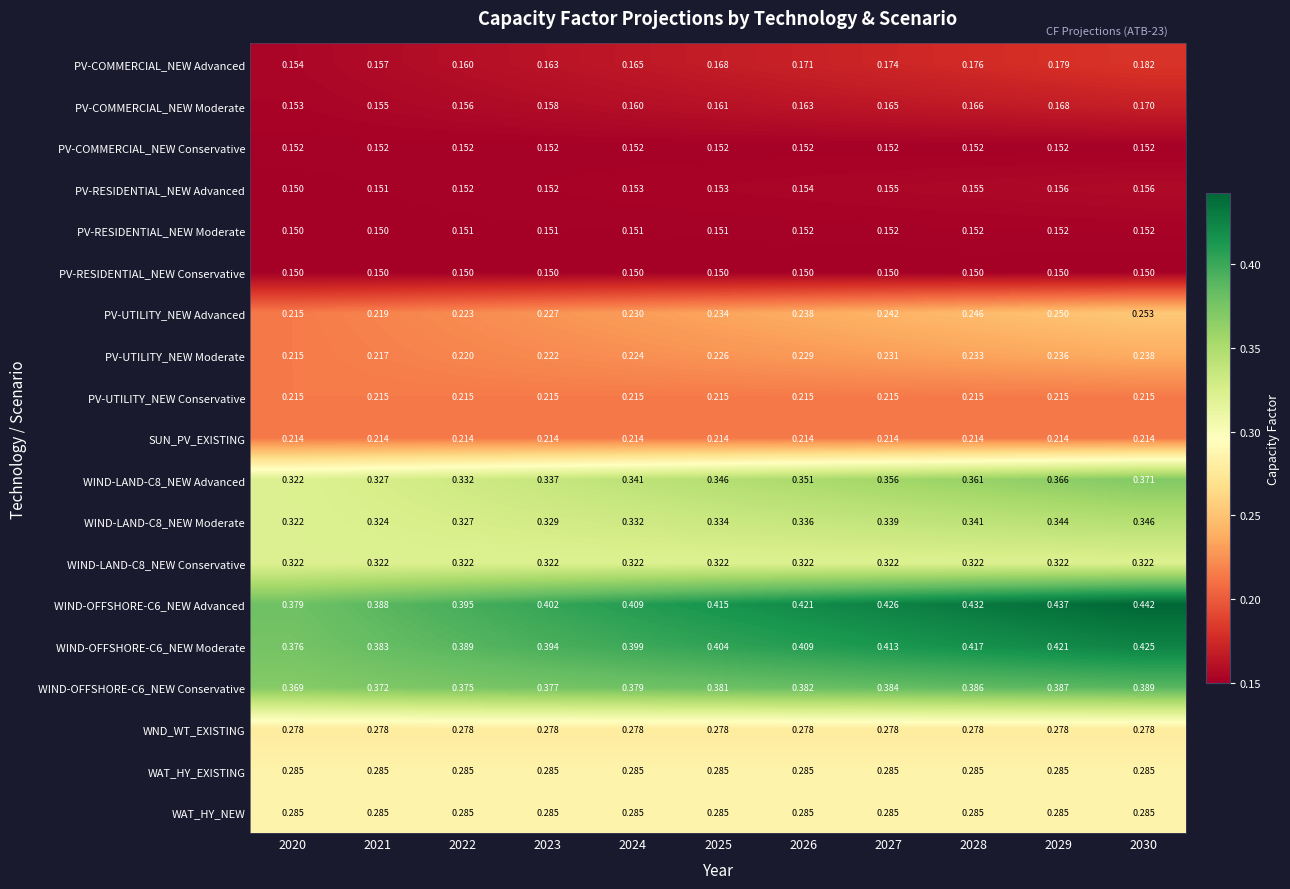

Is the value of SUN_PV_EXISTING at 2025 greater than the value of PV-RESIDENTIAL_NEW Conservative at 2025?

Yes